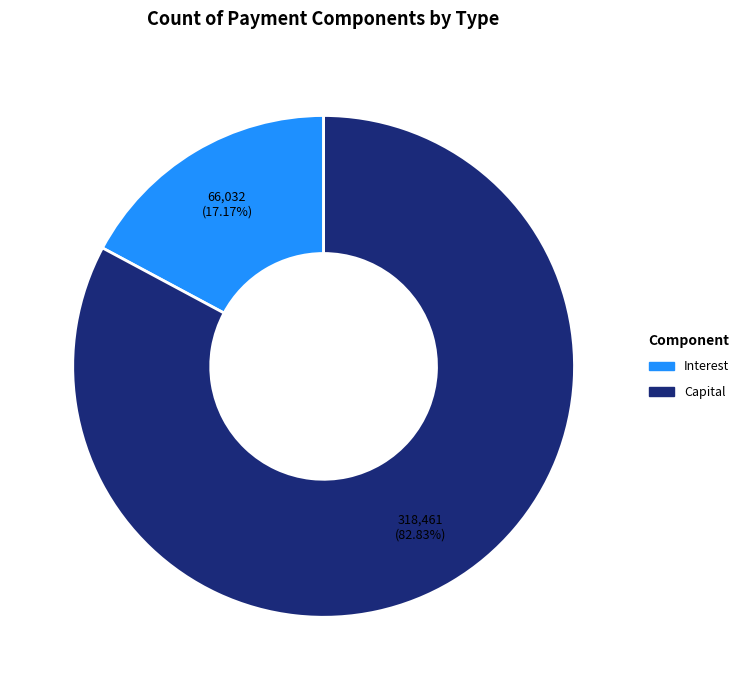

Is there any slice that represents more than half of the pie?

Yes